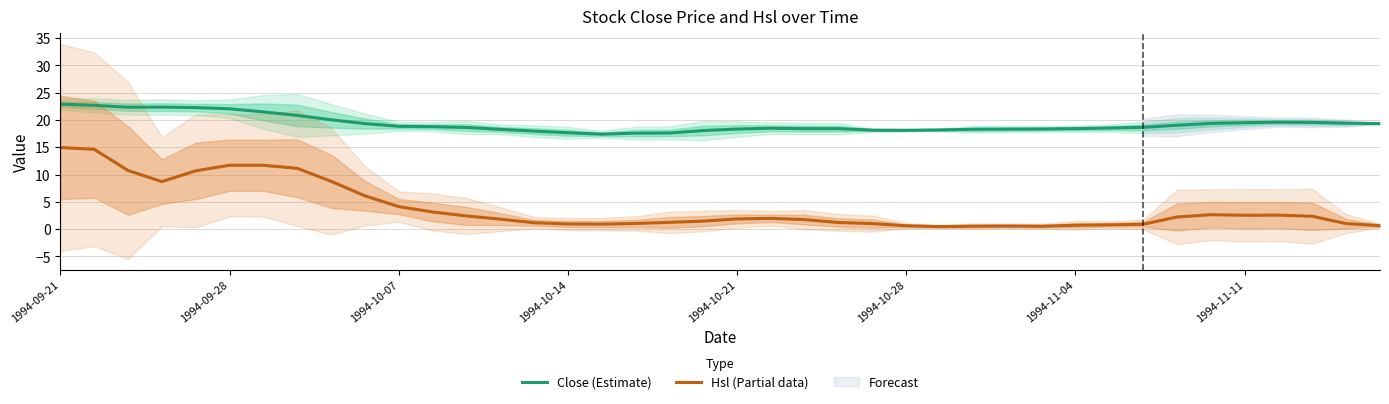

The Close (Estimate) series shows 18.4 at 1994-11-04. True or false?

True